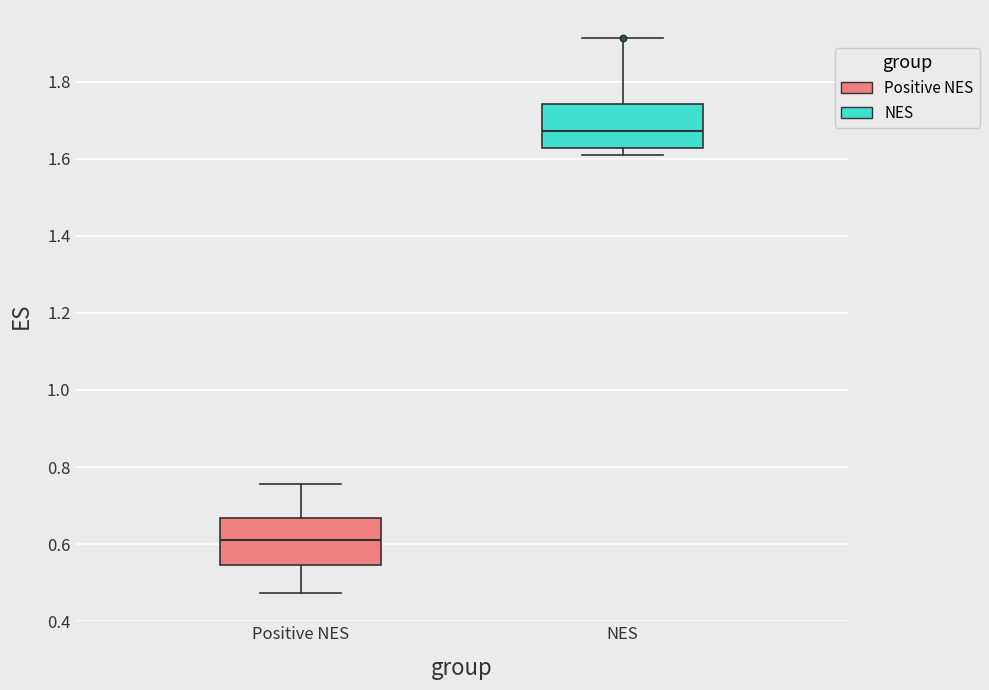

Where does the upper whisker of the box for Positive NES end on the y-axis? The values are not printed on the chart, so give them approximately, as read against the axis.

0.76